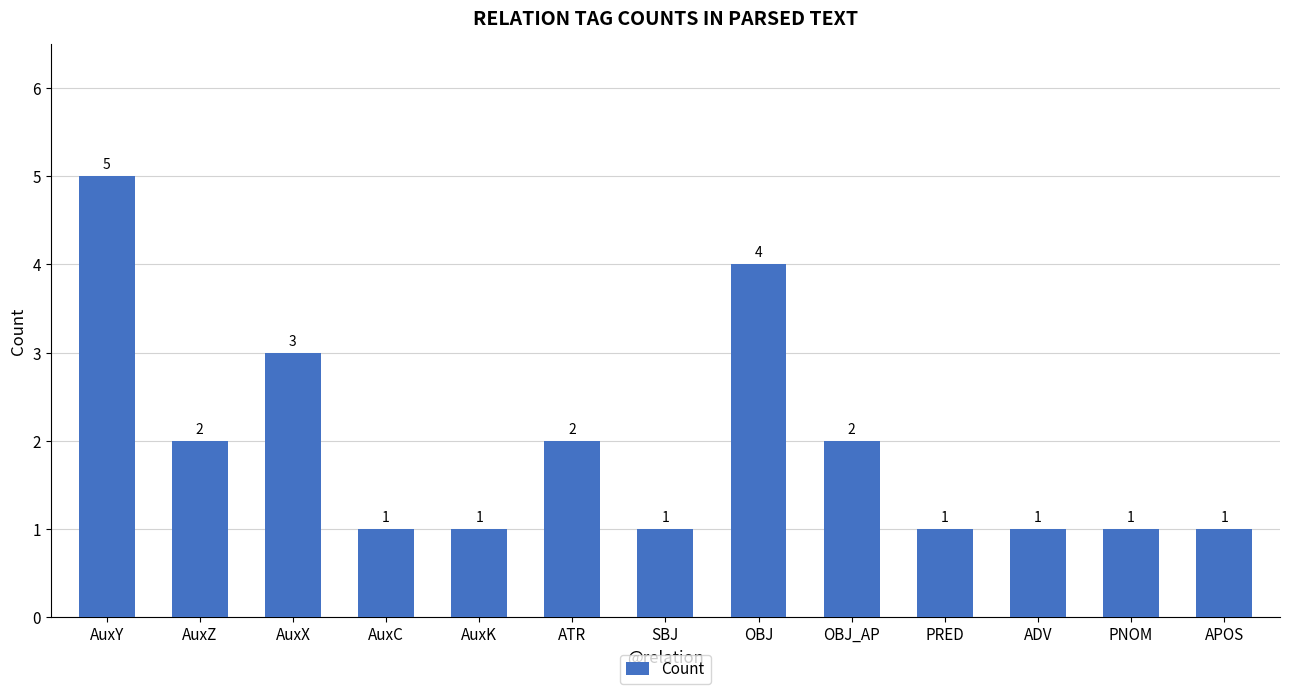

What is the label of the 13th bar from the left?

APOS